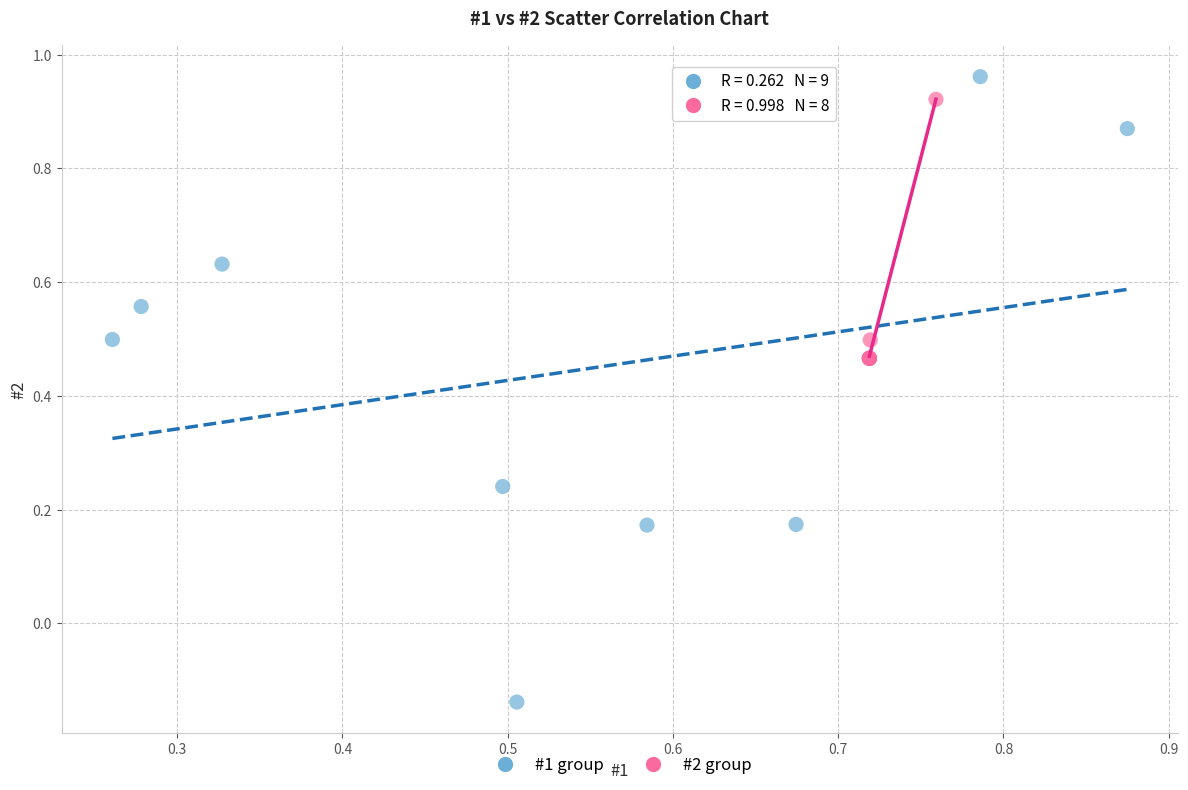

What are all the series names shown in the legend?

#1 group, #2 group